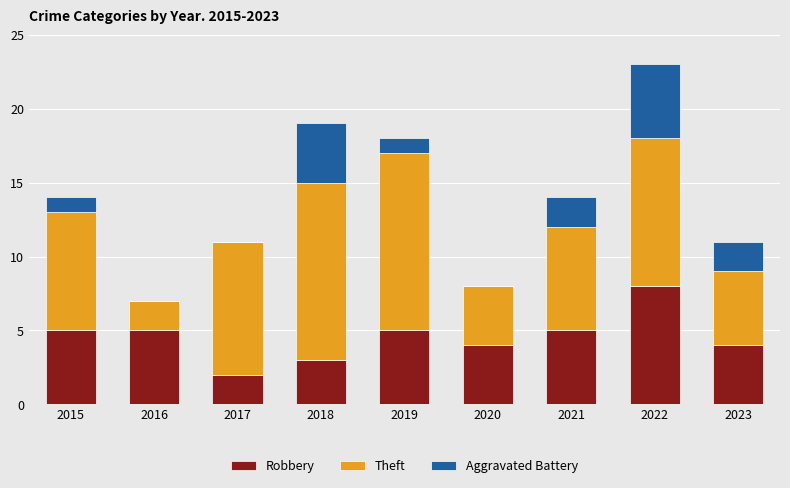

Reading left to right, list the values for the Robbery series.

2015=5	2016=5	2017=2	2018=3	2019=5	2020=4	2021=5	2022=8	2023=4